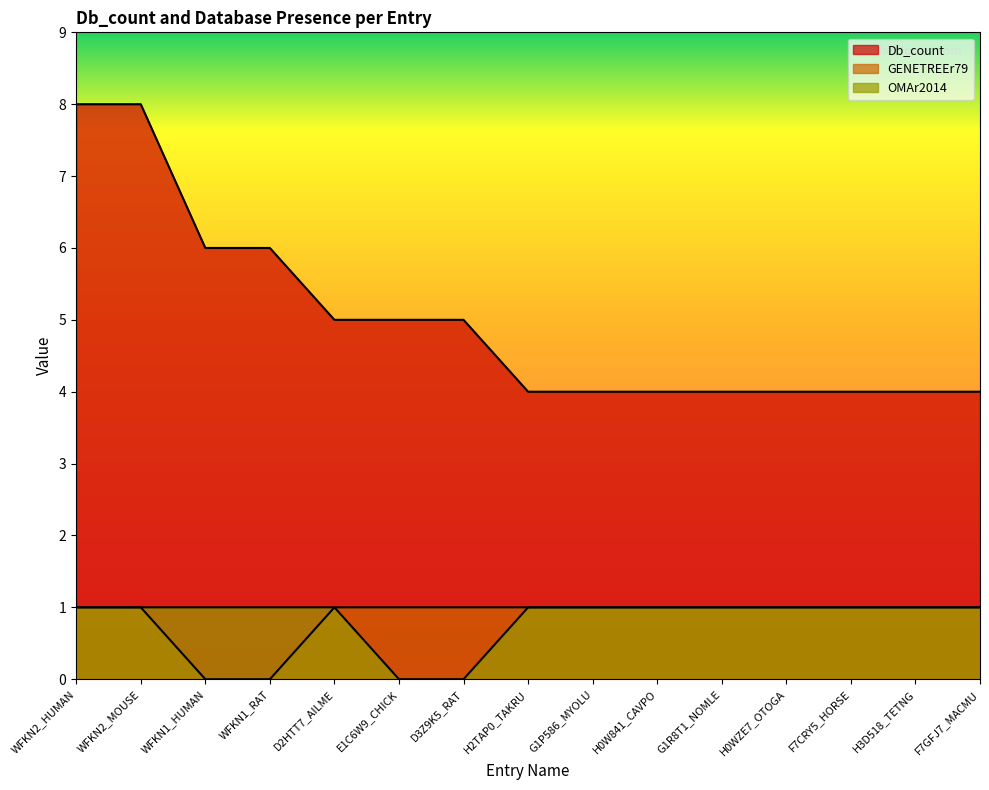

What is the sum of all Db_count values?

75